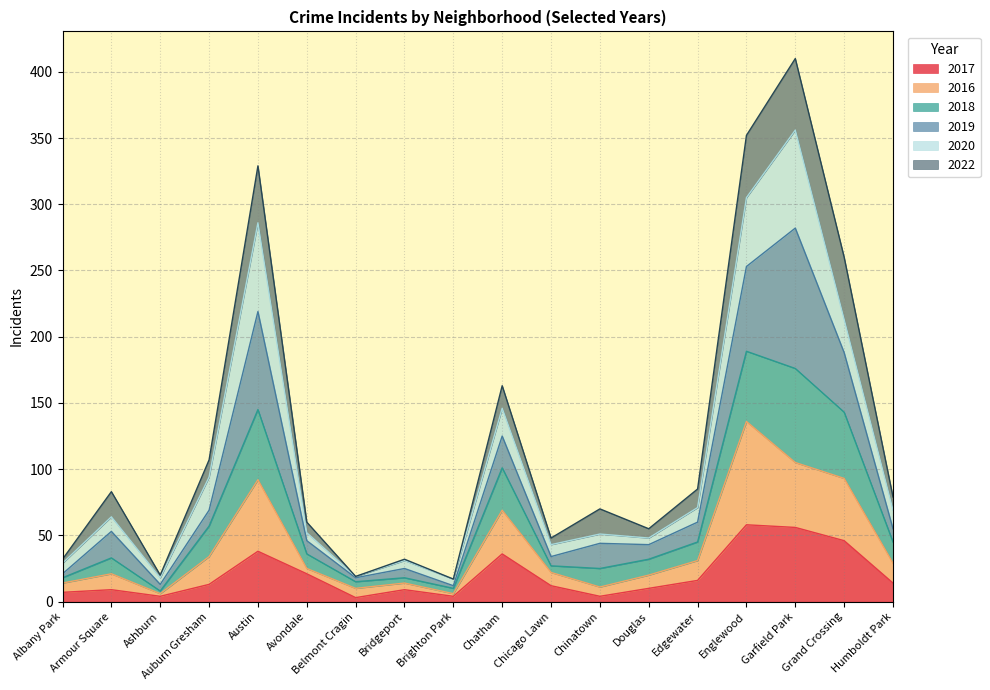

Is the value of 2016 at Avondale greater than the value of 2017 at Austin?

No